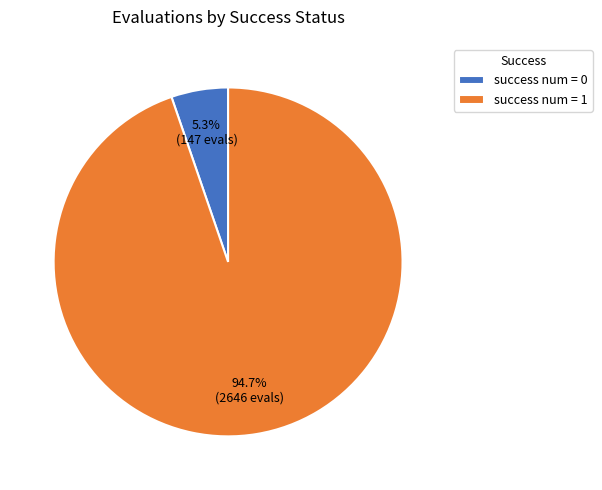

Combined, what portion of the pie is success num = 0 and success num = 1?

100.0%